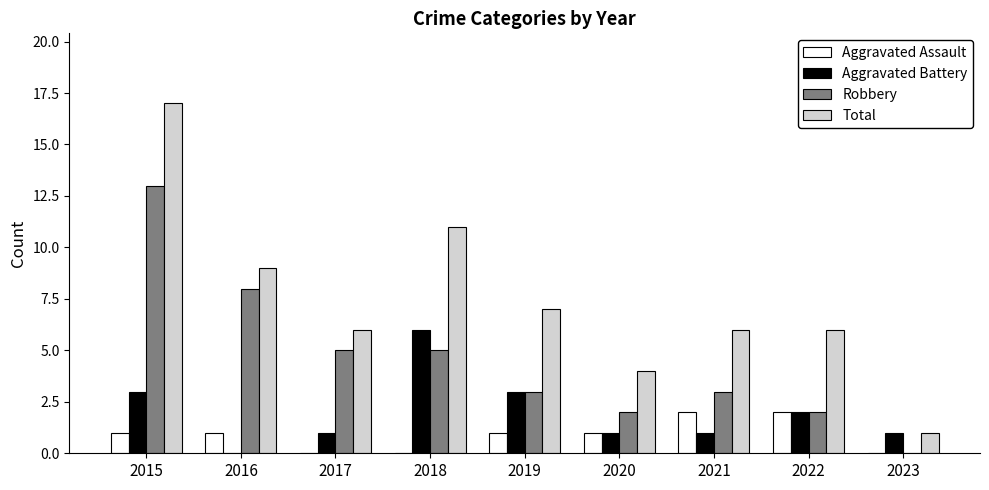

Between 2018 and 2019, which series saw the biggest shift?

Total